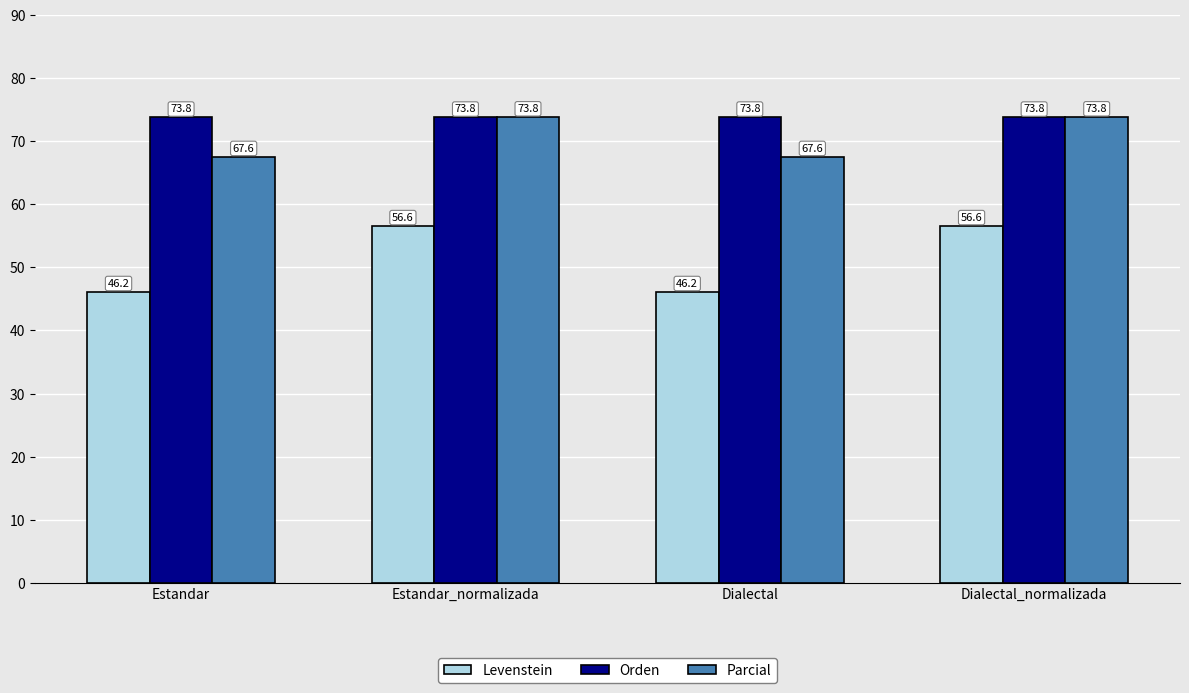

Reading left to right, transcribe all the data shown in this chart.

Levenstein: Estandar=46.2	Estandar_normalizada=56.6	Dialectal=46.2	Dialectal_normalizada=56.6
Orden: Estandar=73.8	Estandar_normalizada=73.8	Dialectal=73.8	Dialectal_normalizada=73.8
Parcial: Estandar=67.6	Estandar_normalizada=73.8	Dialectal=67.6	Dialectal_normalizada=73.8